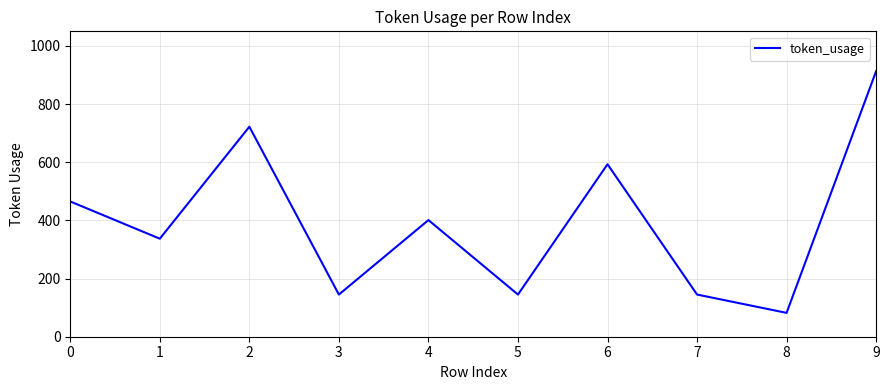

How many interior local valleys (lower than both neighbors) does the data have?

4